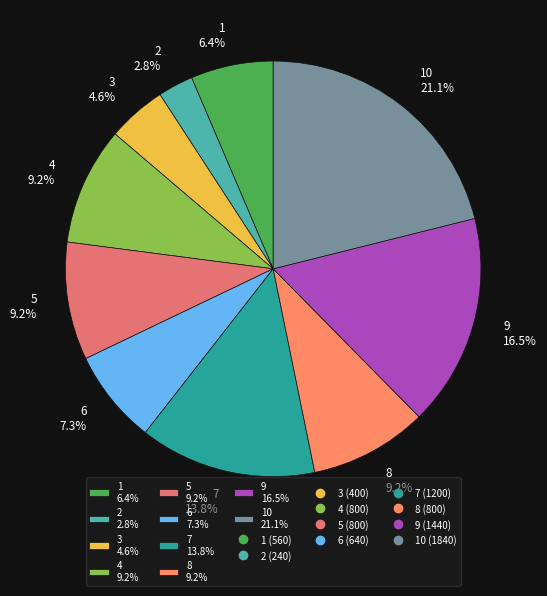

How much of the chart is everything except 8 9.2%?

90.8%